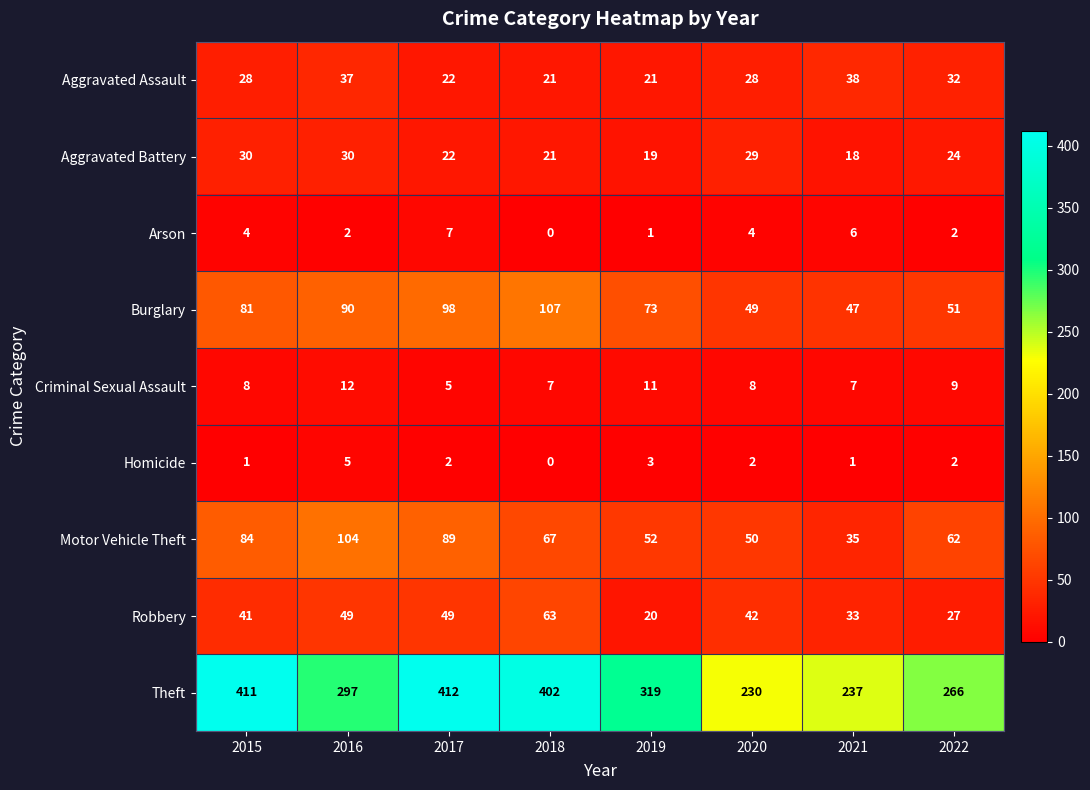

Rank the series by their maximum value, from lowest to highest.

Homicide, Arson, Criminal Sexual Assault, Aggravated Battery, Aggravated Assault, Robbery, Motor Vehicle Theft, Burglary, Theft